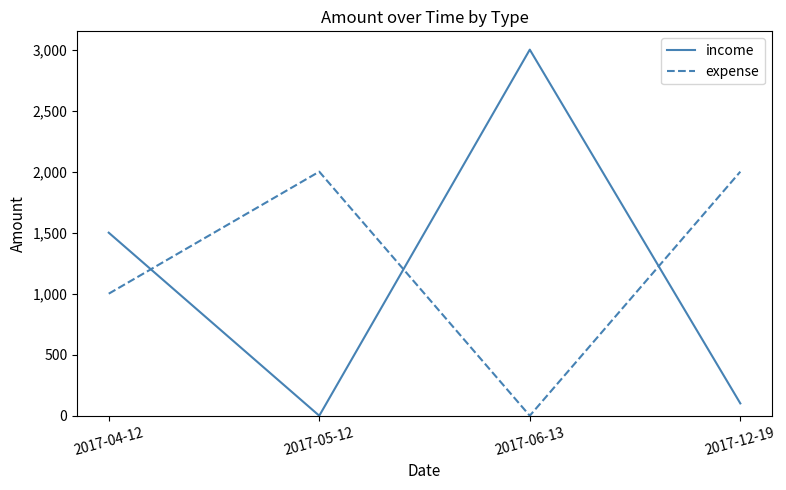

Which category has the lowest value in the income series?

2017-05-12